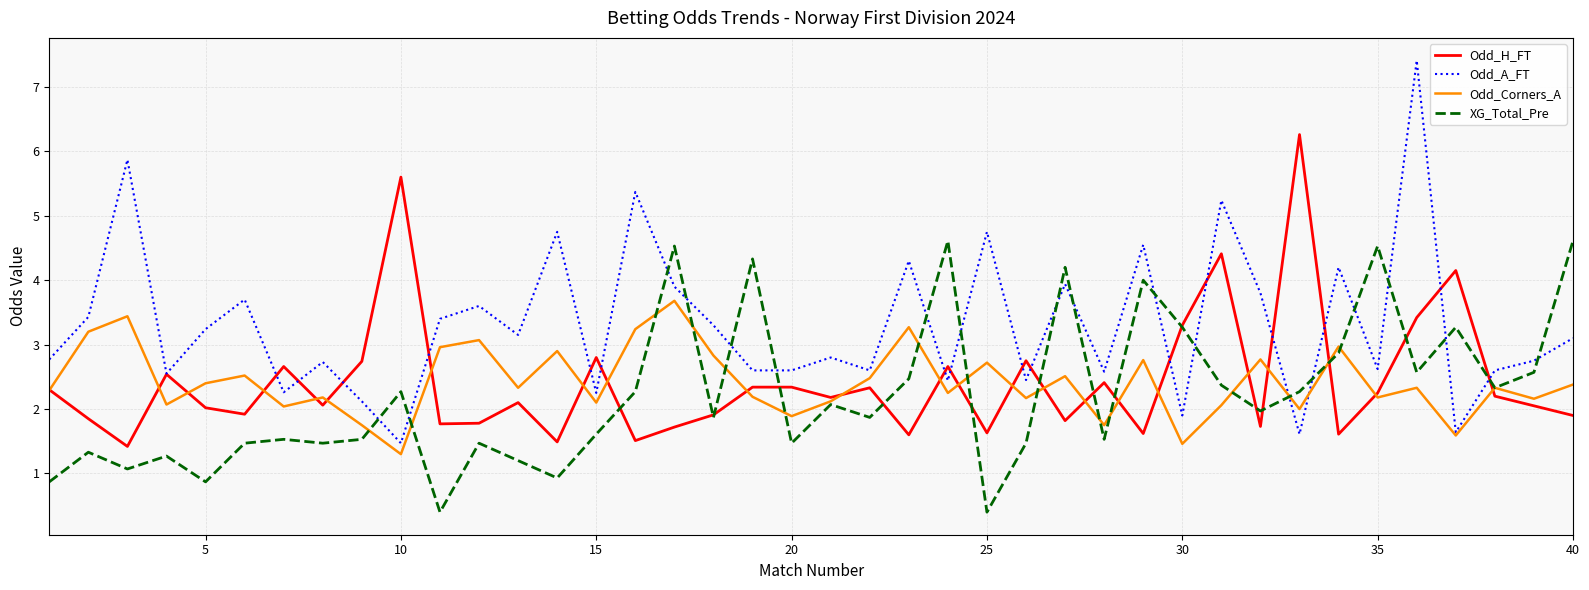

Which series has the largest range (max minus min)?

Odd_A_FT